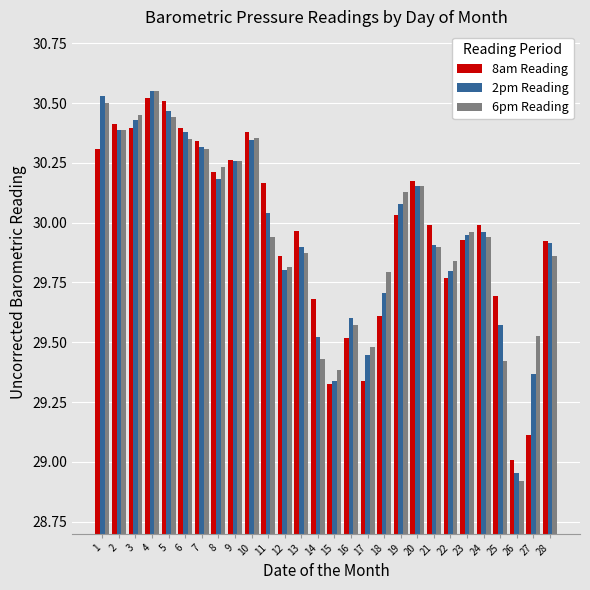

Rank the series by their average value, from lowest to highest.

6pm Reading, 8am Reading, 2pm Reading